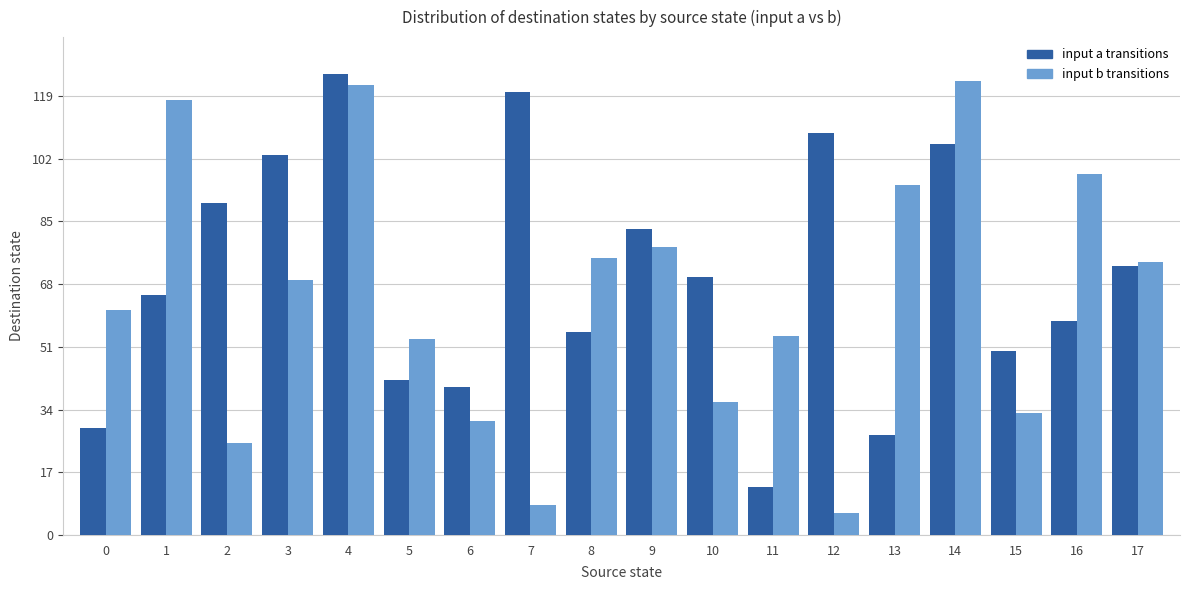

What is the difference between the highest and lowest values at 11?

41